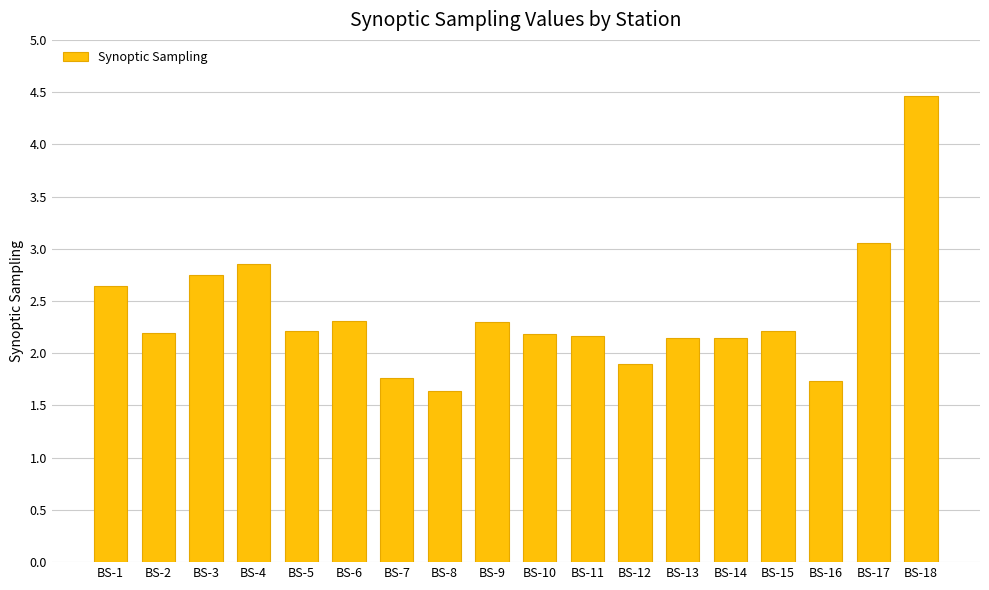

Where does the data first go above 2?

BS-1